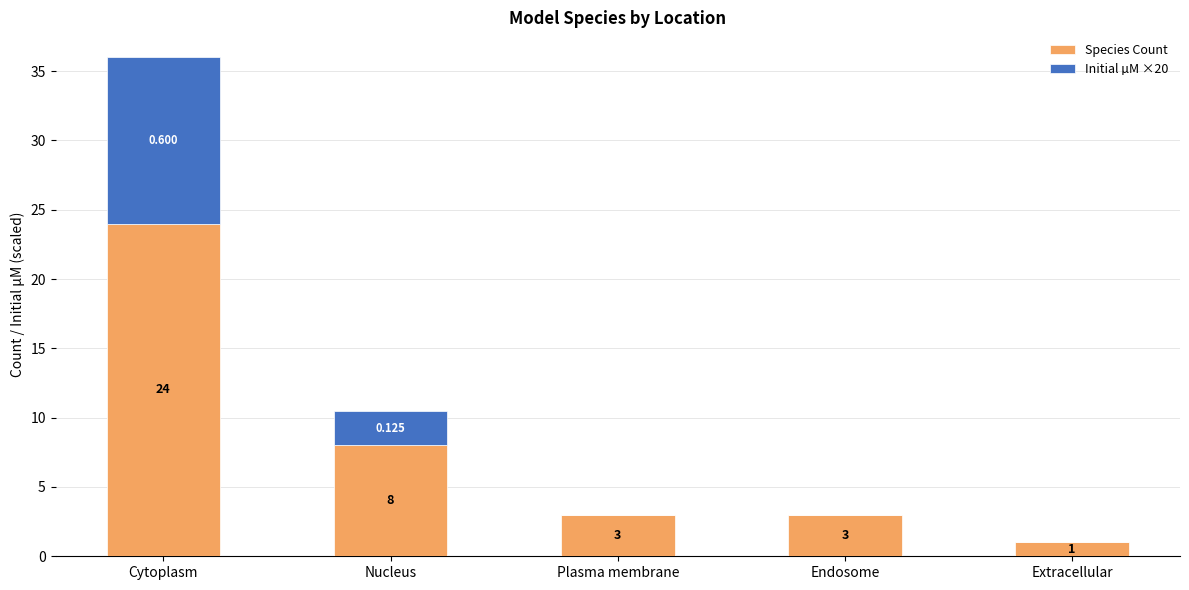

Count the number of categories in the chart.

5